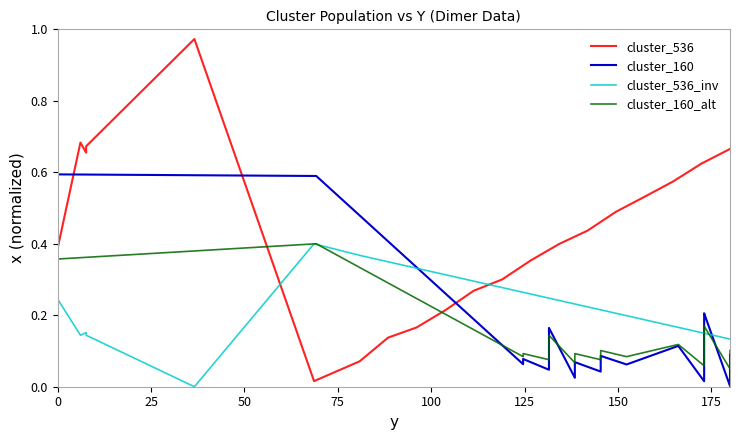

The value of cluster_536_inv at 11 is 0.2. True or false?

False